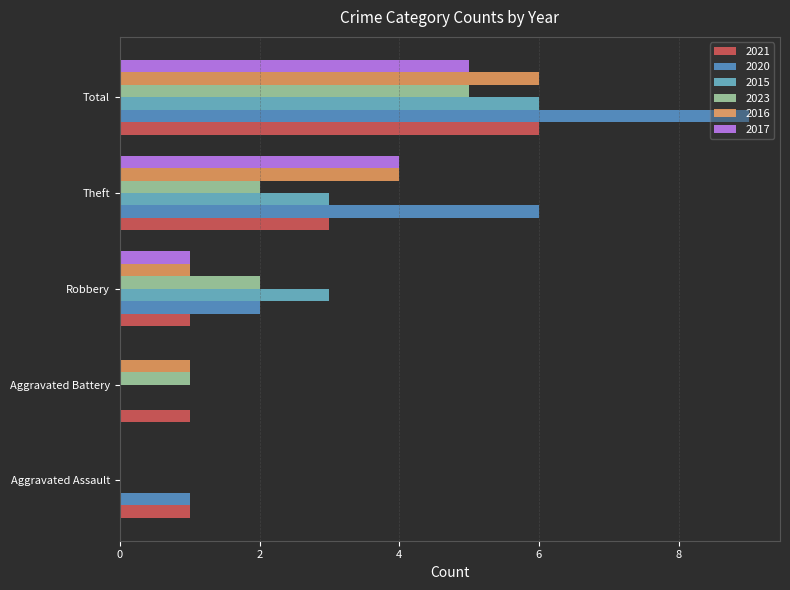

How many distinct data groups are displayed?

6